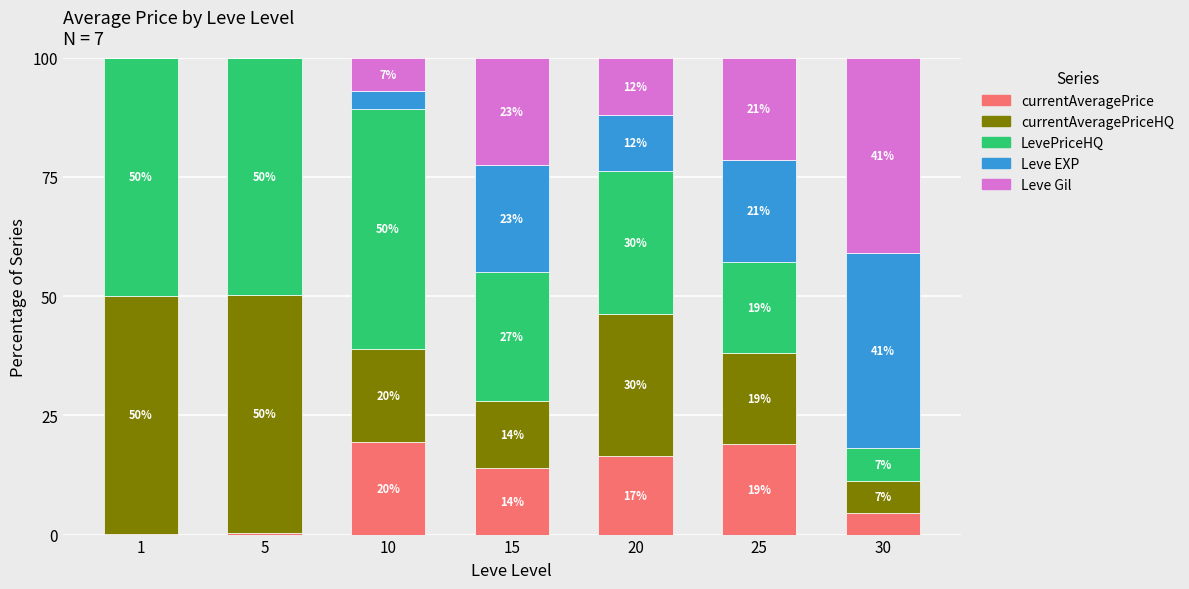

What are all the series names shown in the legend?

currentAveragePrice, currentAveragePriceHQ, LevePriceHQ, Leve EXP, Leve Gil